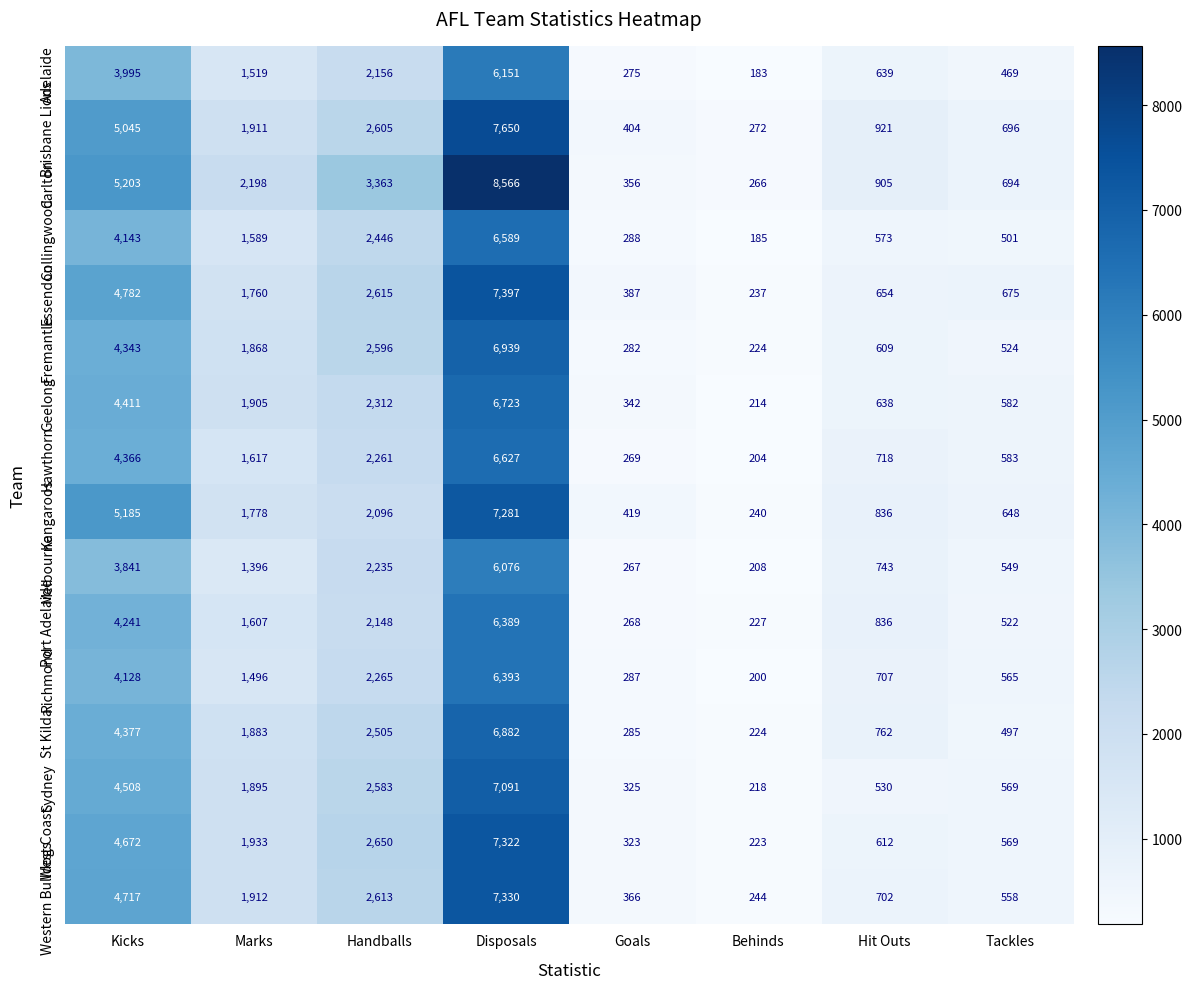

What is the difference between the second highest and minimum values in the Richmond series?

3928